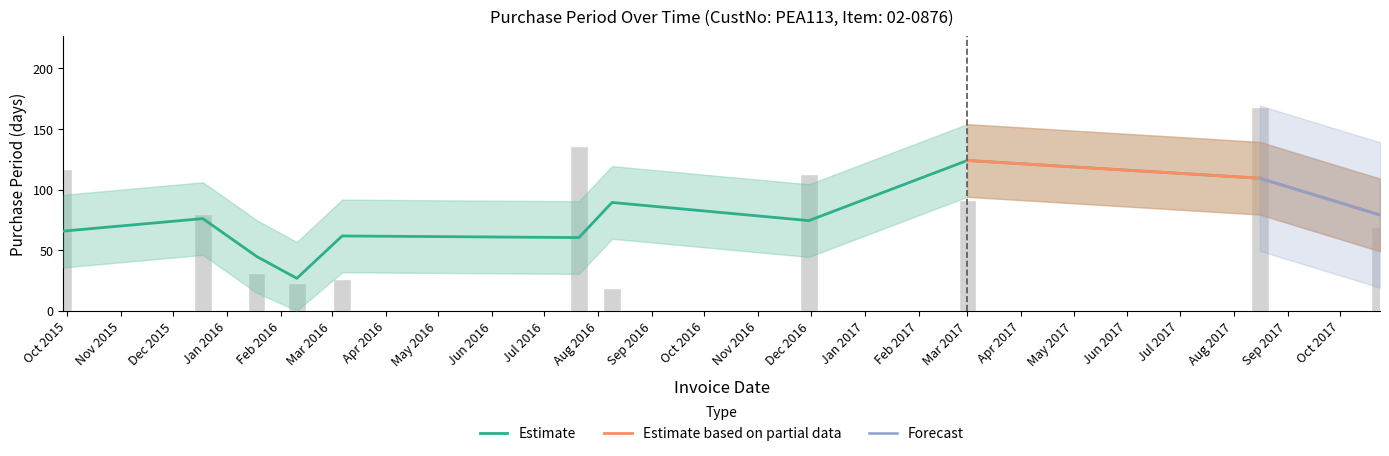

How many values are below 80?

5